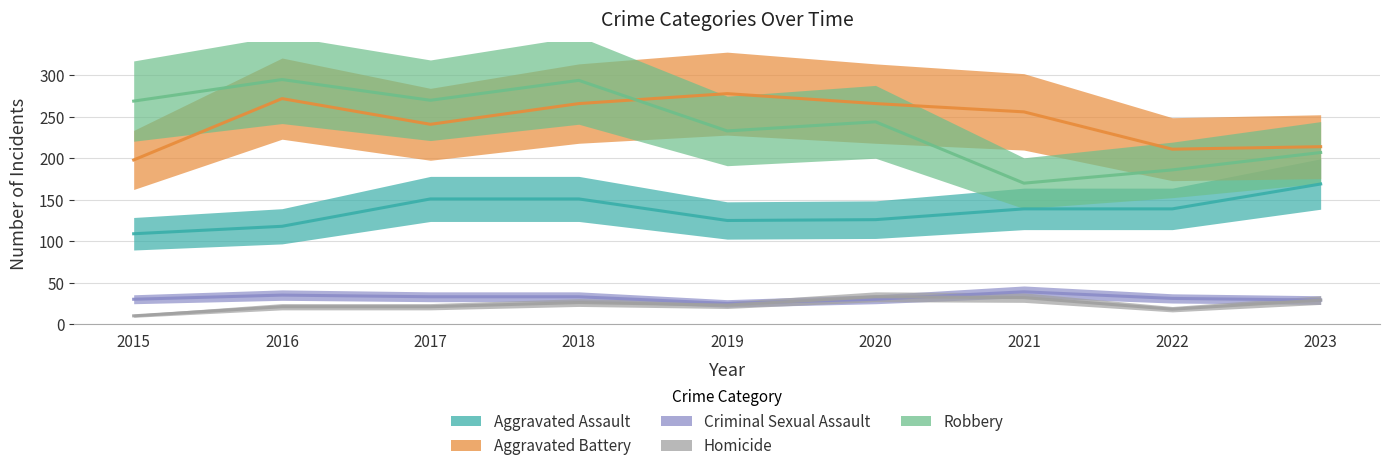

Reading right to left, what are all the values shown in this chart?

Aggravated Assault: 169	139	139	126	125	151	151	118	109
Aggravated Battery: 214	211	256	266	278	266	241	272	198
Criminal Sexual Assault: 29	31	39	30	25	33	33	35	30
Homicide: 29	18	32	33	23	26	21	21	10
Robbery: 207	186	170	244	233	294	270	295	269